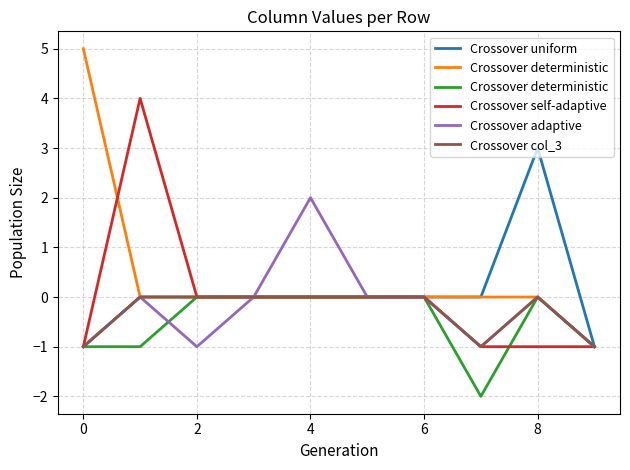

How many values in the Crossover col_3 series are below 0?

3